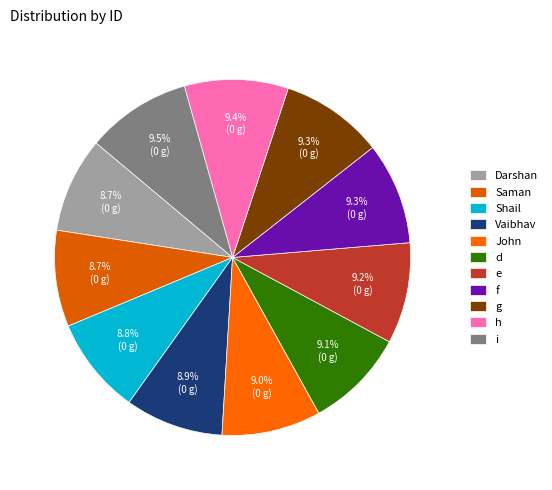

To the nearest percent, what is the difference between the largest and smallest slice percentages?

1%